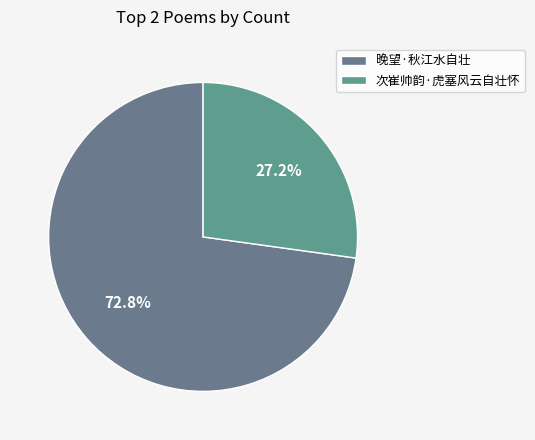

To the nearest percent, what is the difference between the largest and smallest slice percentages?

46%